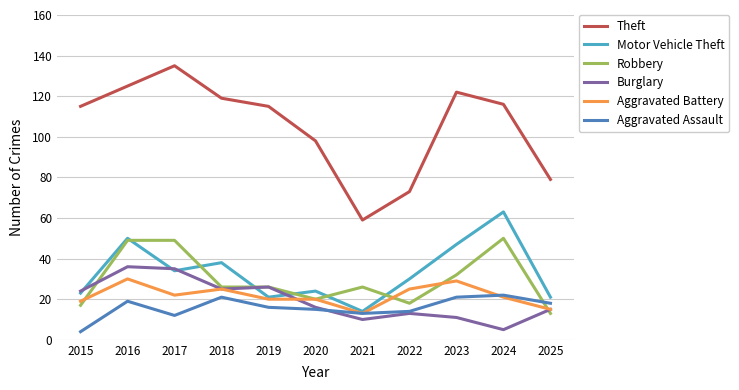

Which series has the widest spread of values?

Theft